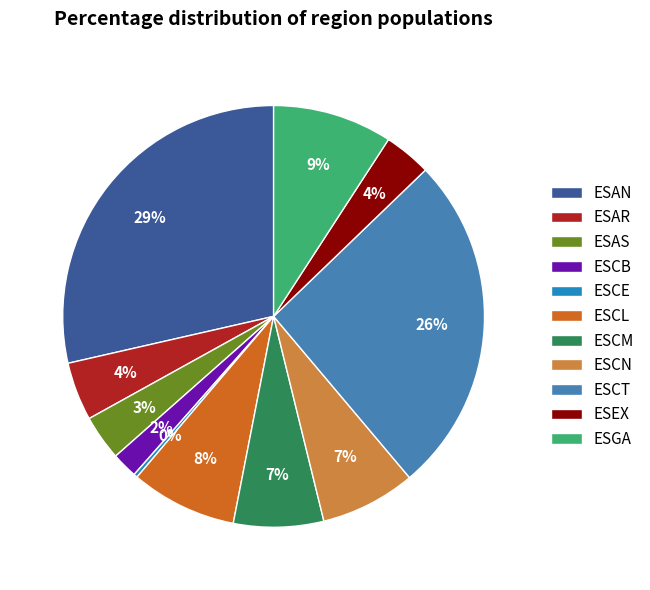

What percentage is the ESGA slice, to the nearest percent?

9%